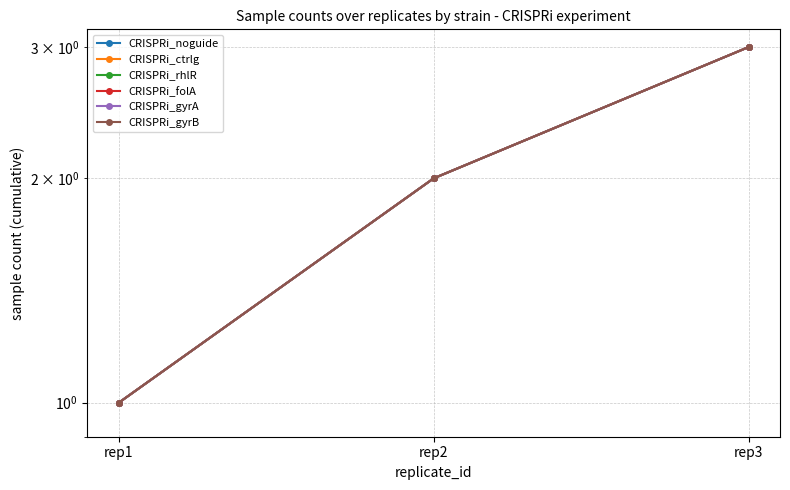

Which series changed the most between rep2 and rep3?

CRISPRi_noguide